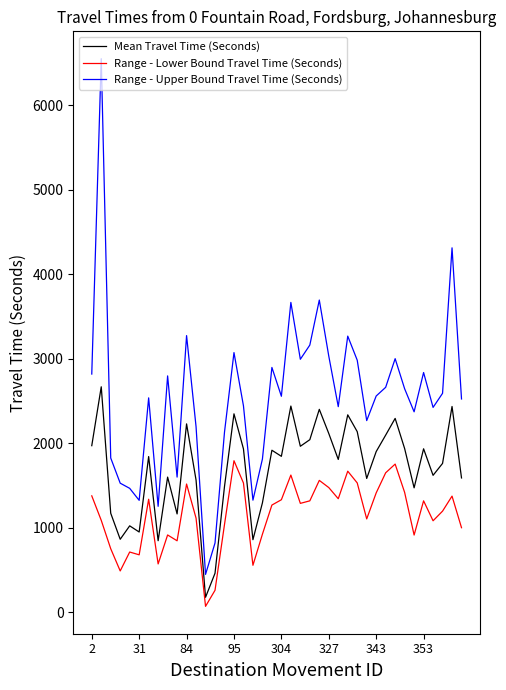

What is the maximum value shown in the chart?

6550